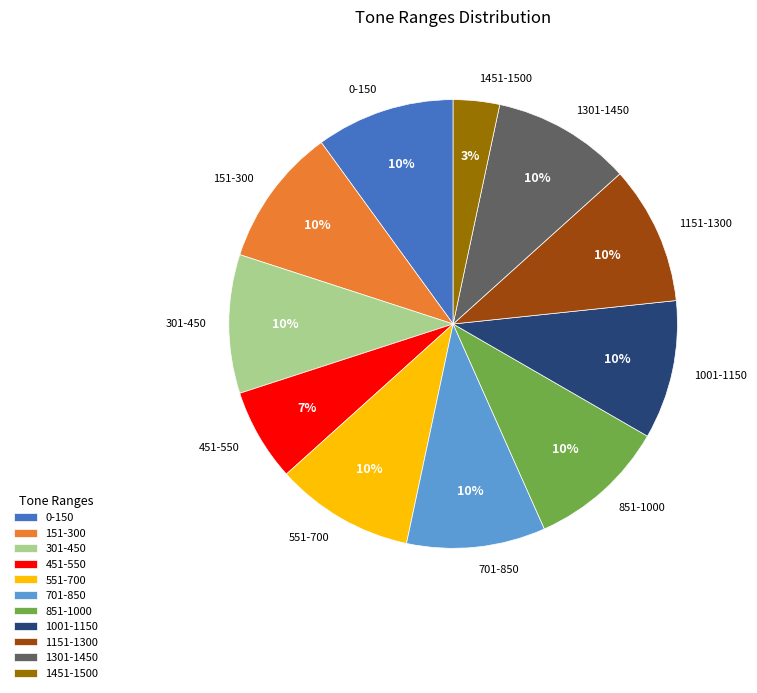

To the nearest percent, what is the combined percentage of 851-1000 and 0-150?

20%